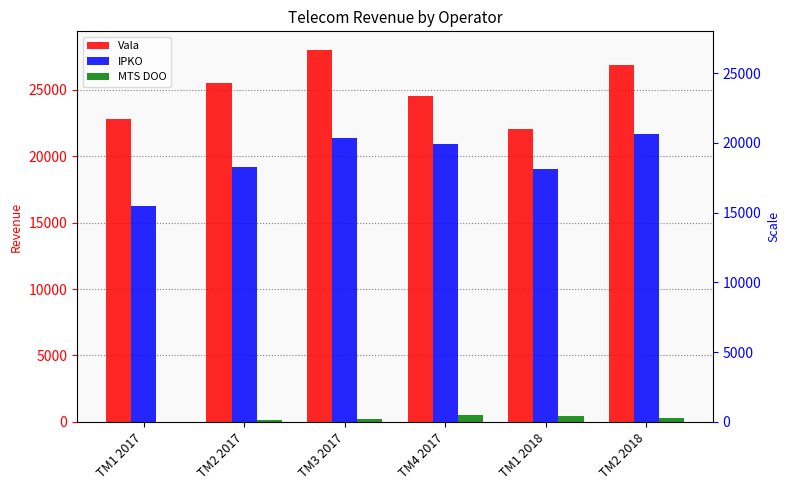

Reading left to right, transcribe all the data shown in this chart.

Vala: TM1 2017=22796	TM2 2017=25475	TM3 2017=27990	TM4 2017=24489	TM1 2018=22028	TM2 2018=26838
IPKO: TM1 2017=16221	TM2 2017=19203	TM3 2017=21364	TM4 2017=20896	TM1 2018=19051	TM2 2018=21693
MTS DOO: TM1 2017=0	TM2 2017=131	TM3 2017=198	TM4 2017=504	TM1 2018=424	TM2 2018=300